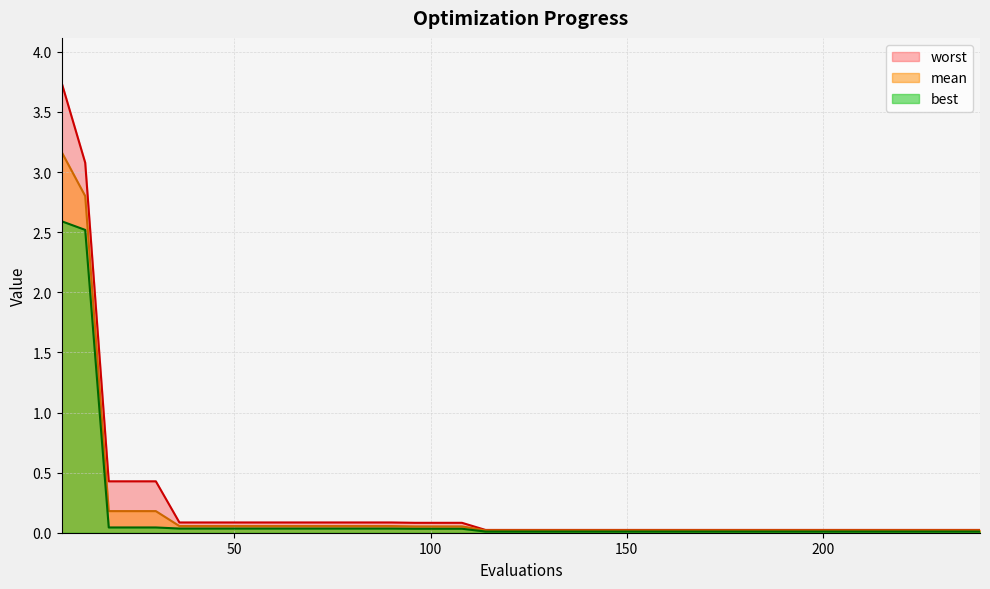

Rank the series by their maximum value, from highest to lowest.

worst, mean, best